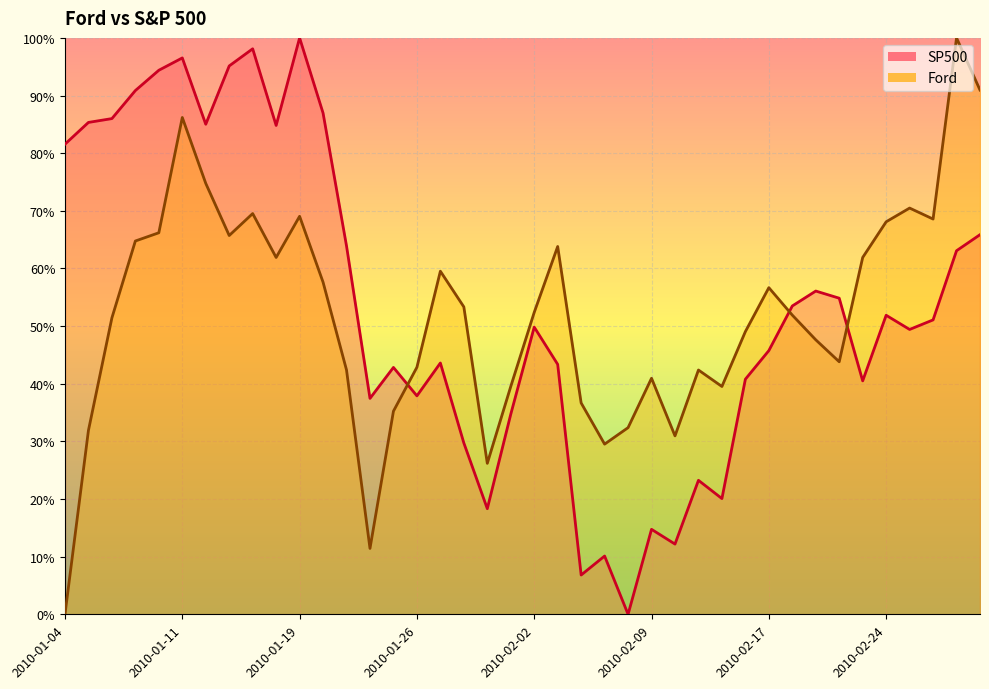

Rank the series at 2010-01-05 from highest to lowest value.

SP500, Ford